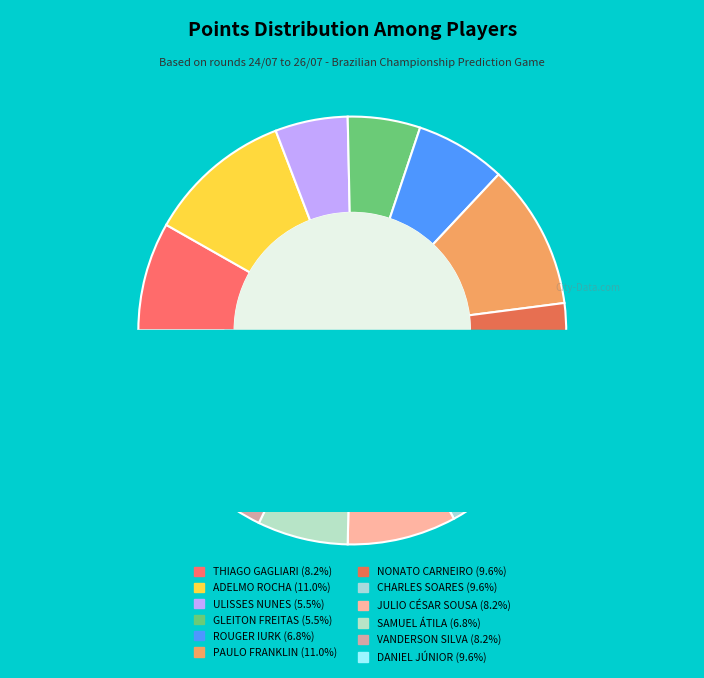

What is the largest slice in the pie chart?

ADELMO ROCHA